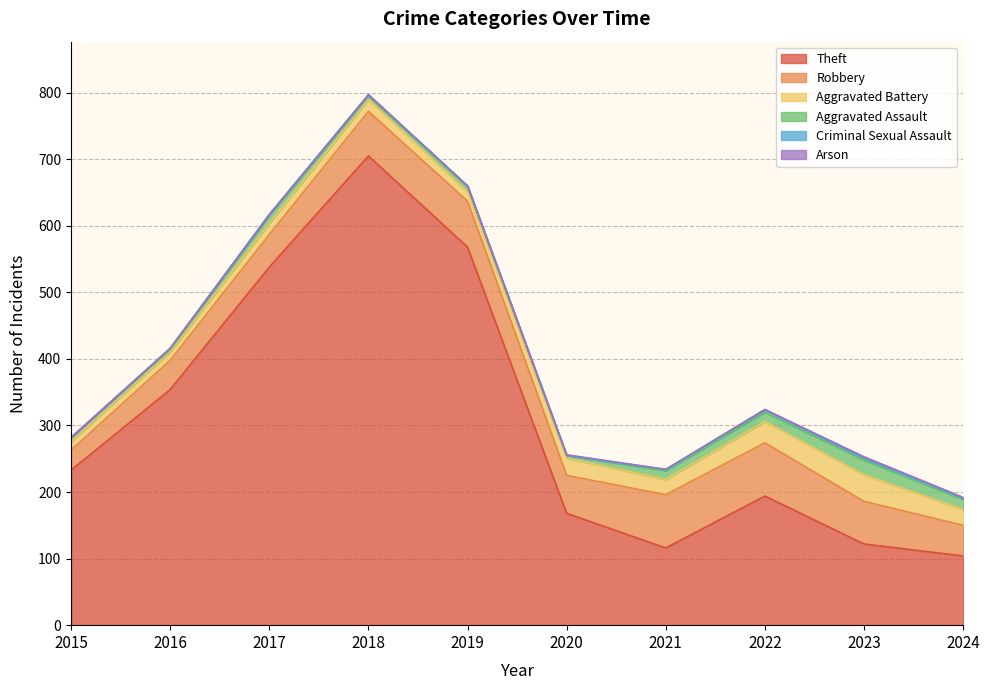

At which category does Aggravated Assault reach its first local valley?

2016